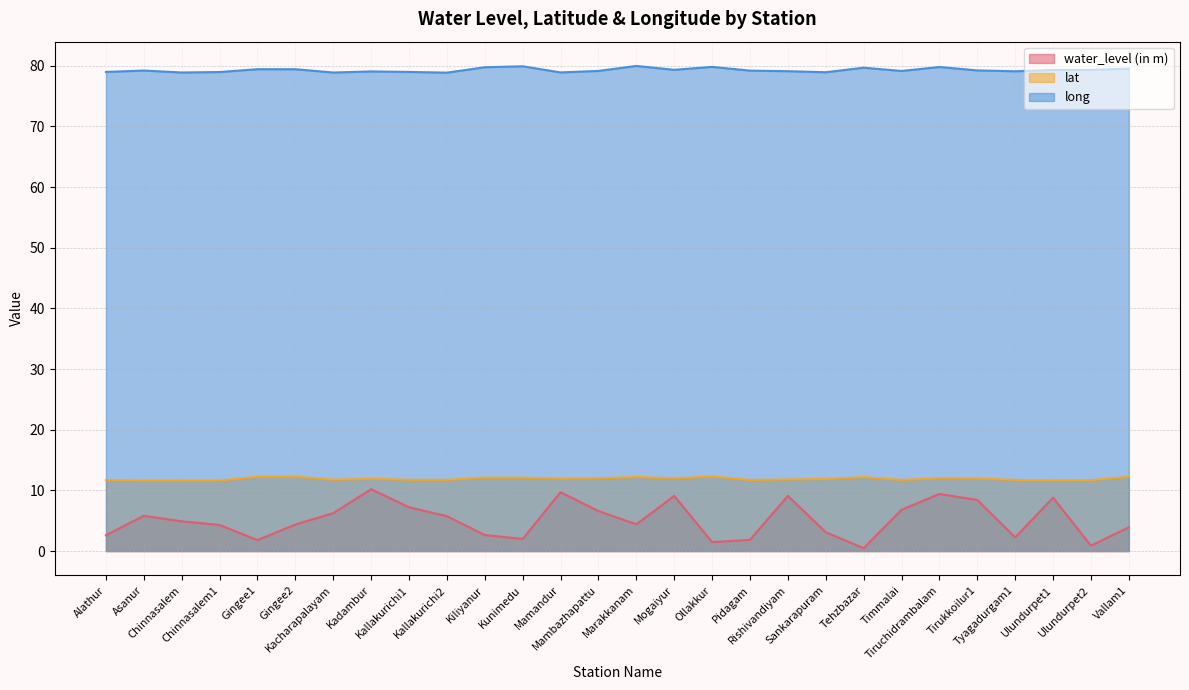

Which series has the largest range (max minus min)?

water_level (in m)